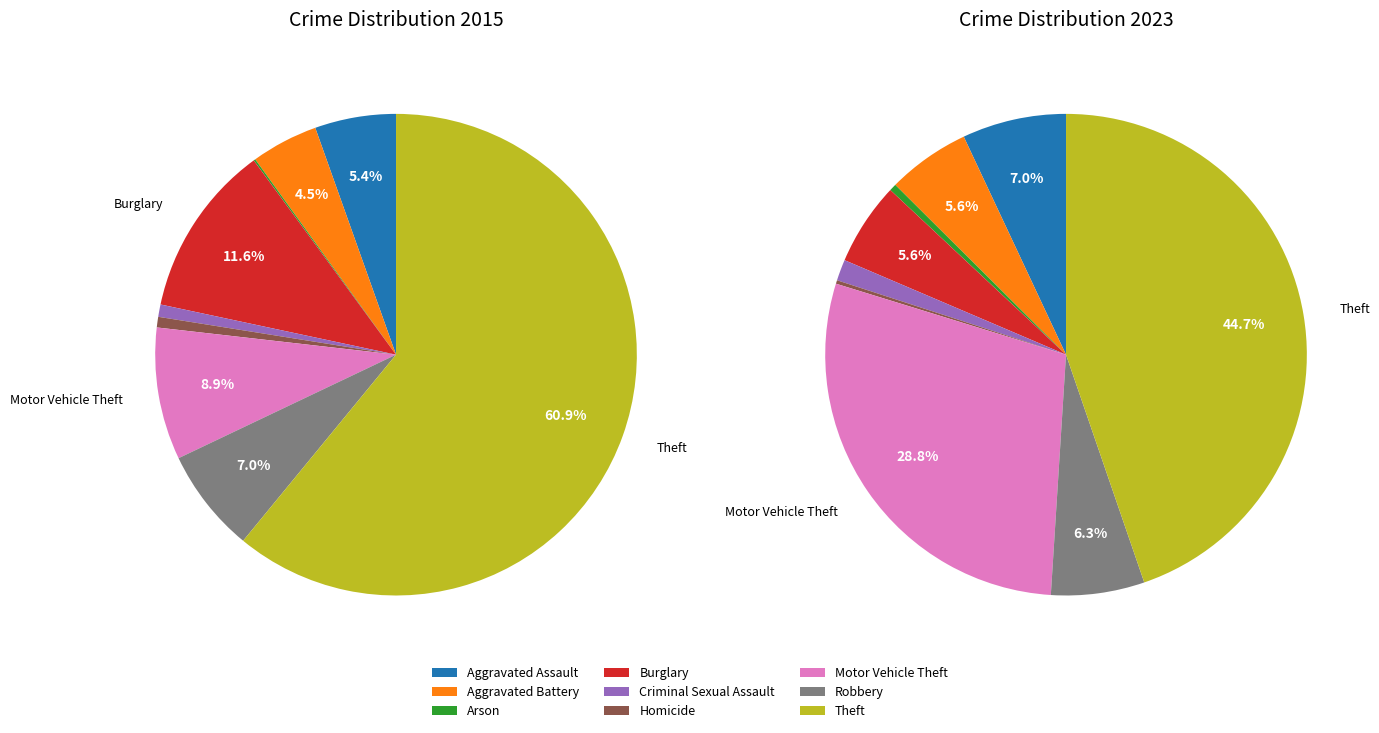

Is it true that Theft is 70% of the pie?

False